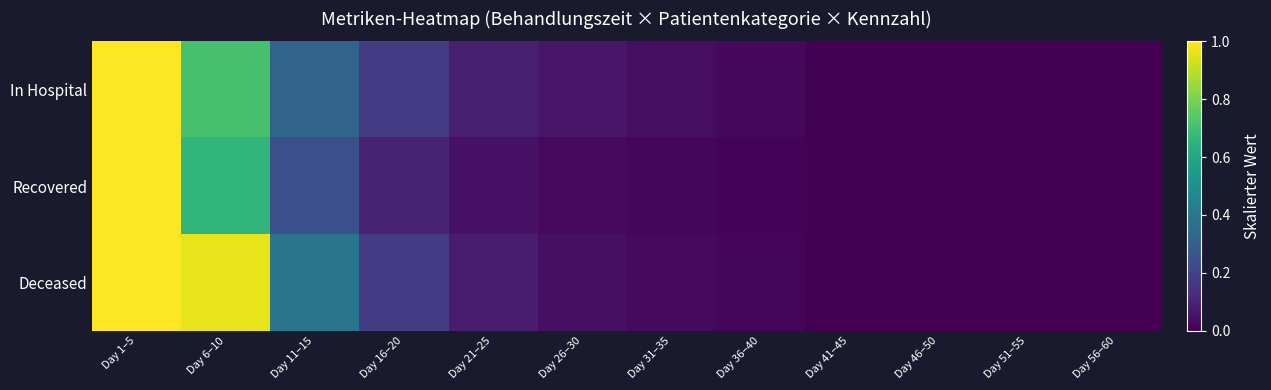

Reading left to right, what are all the values shown in this chart?

In Hospital: Day 1–5=1.0	Day 6–10=0.7	Day 11–15=0.3	Day 16–20=0.2	Day 21–25=0.1	Day 26–30=0.1	Day 31–35=0.0	Day 36–40=0.0	Day 41–45=0.0	Day 46–50=0.0	Day 51–55=0.0	Day 56–60=0.0
Recovered: Day 1–5=1.0	Day 6–10=0.7	Day 11–15=0.2	Day 16–20=0.1	Day 21–25=0.0	Day 26–30=0.0	Day 31–35=0.0	Day 36–40=0.0	Day 41–45=0.0	Day 46–50=0.0	Day 51–55=0.0	Day 56–60=0.0
Deceased: Day 1–5=1.0	Day 6–10=1.0	Day 11–15=0.4	Day 16–20=0.2	Day 21–25=0.1	Day 26–30=0.0	Day 31–35=0.0	Day 36–40=0.0	Day 41–45=0.0	Day 46–50=0.0	Day 51–55=0.0	Day 56–60=0.0